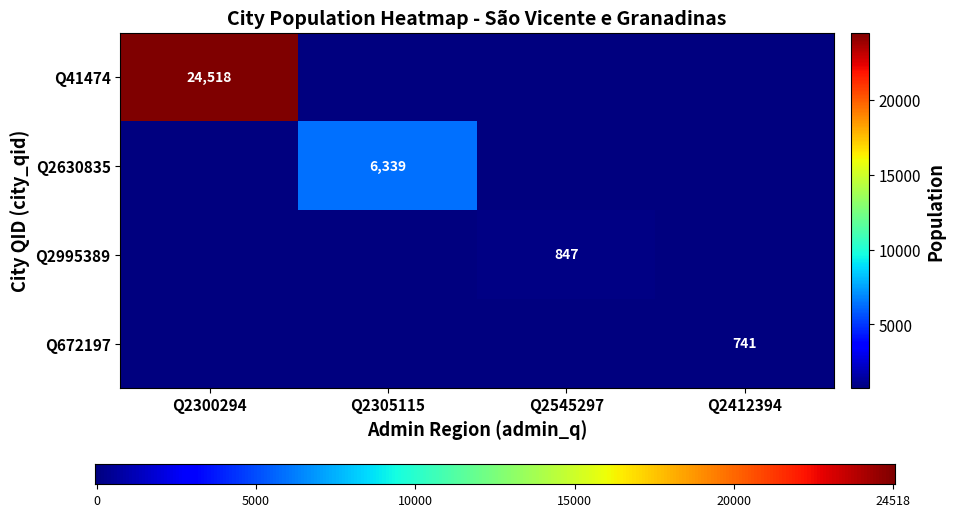

What is the maximum value shown in the chart?

24518